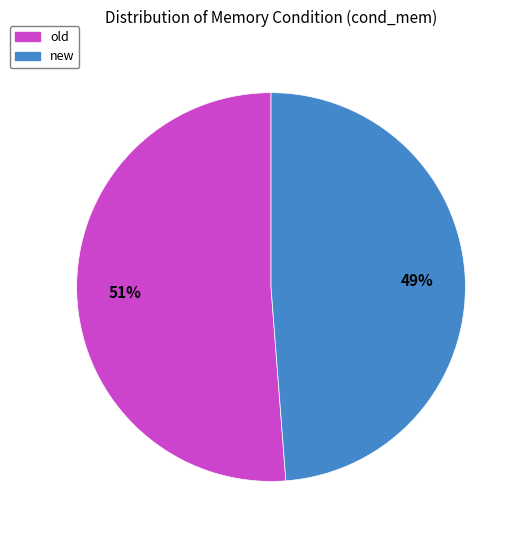

To the nearest percent, what portion does new represent?

49%